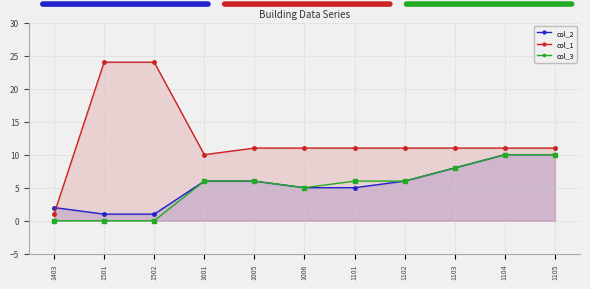

At which category does col_1 reach its first local valley?

1601